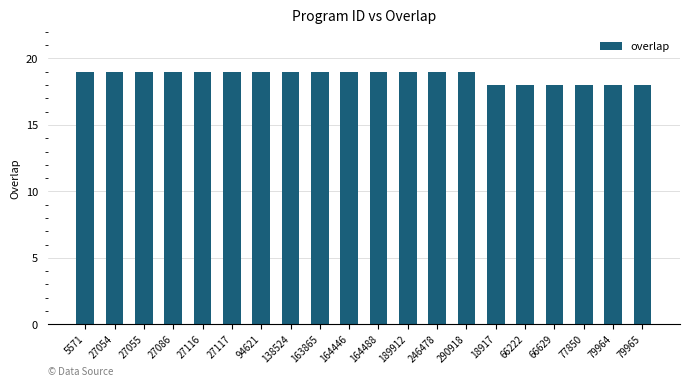

How many data points are less than 19?

6